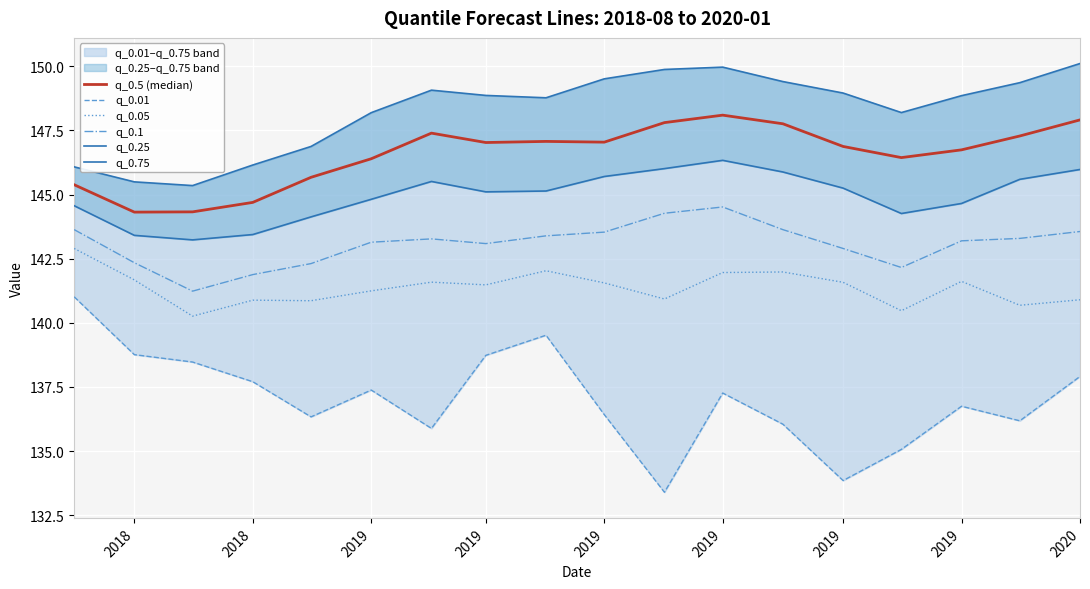

True or false: q_0.1 and q_0.5 (median) intersect in this chart.

False